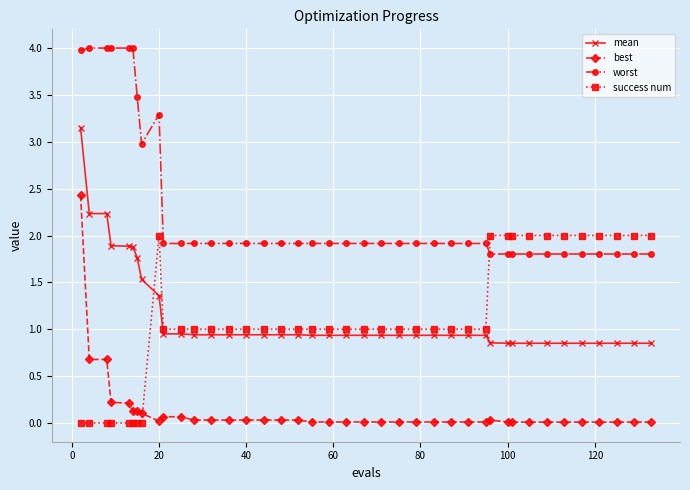

True or false: mean and best intersect in this chart.

False